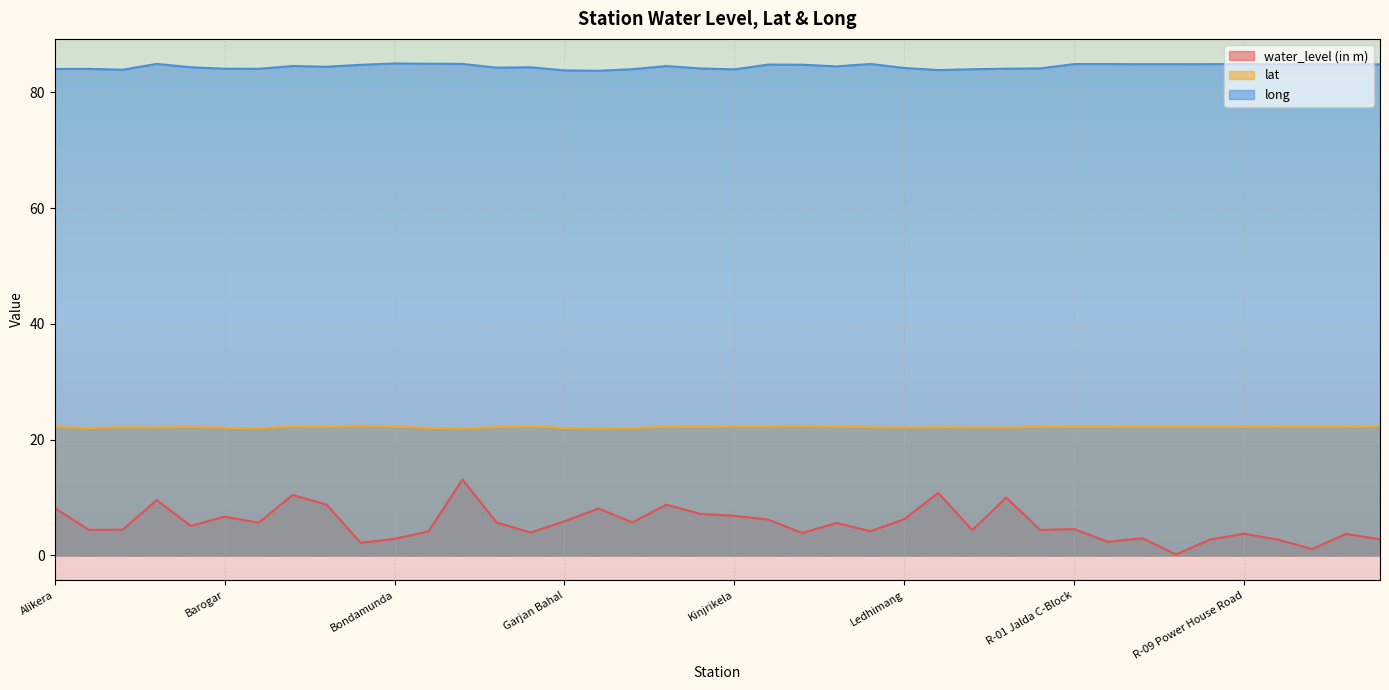

List the labels in order of water_level (in m) value, largest first.

Darjin, Lefripada, Bihabandh Chawk, Medinipur, Banki, Jharbera, Birangatoli, Alikera, Himgiri, Karamdihi, Kinjrikela, Barogar, Ledhimang, Kuarmunda, Garjan Bahal, Jagimal, Deokaranpur, Bhasma, Kutra, Bargaon, R-01 Jalda C-Block, Balijori, Badbahal, Panchomahala 1, Mahulapali, Lathikata, Chandiposh, Ekma, Kumajharia, R-09 Power House Road, R-12 Gangadharpally, R-06 Basanti Colony, Bondamunda, R-13 Chhend, R-08 Udit Nagar-2, R-10 Raghunathpalli, R-02 Jalda Rangila Chhak, Birmitrapur, R-11 Hanuman Batika, R-07 Udit Nagar-1